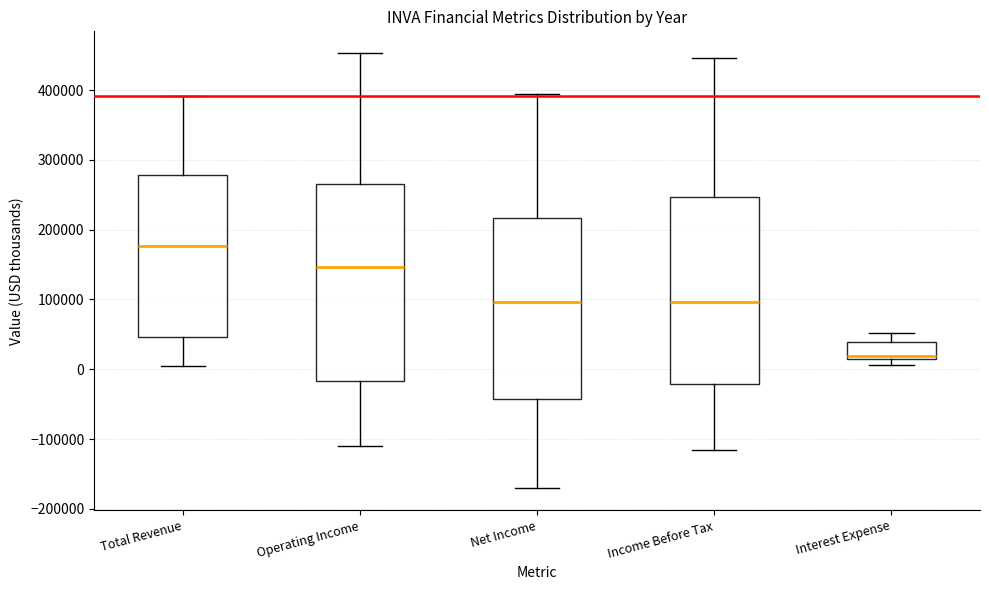

Reading left to right, transcribe this box plot: for each box, give where its median line is, the range the box spans, and where its two whiskers end, as read against the y-axis. The values are not printed on the chart, so give them approximately, as read against the axis.

Total Revenue: median 180000, box 50000 to 280000, whiskers 0 to 390000
Operating Income: median 150000, box -20000 to 270000, whiskers -110000 to 450000
Net Income: median 100000, box -40000 to 220000, whiskers -170000 to 400000
Income Before Tax: median 100000, box -20000 to 250000, whiskers -120000 to 450000
Interest Expense: median 20000, box 10000 to 40000, whiskers 10000 (just below the box's lower edge) to 50000